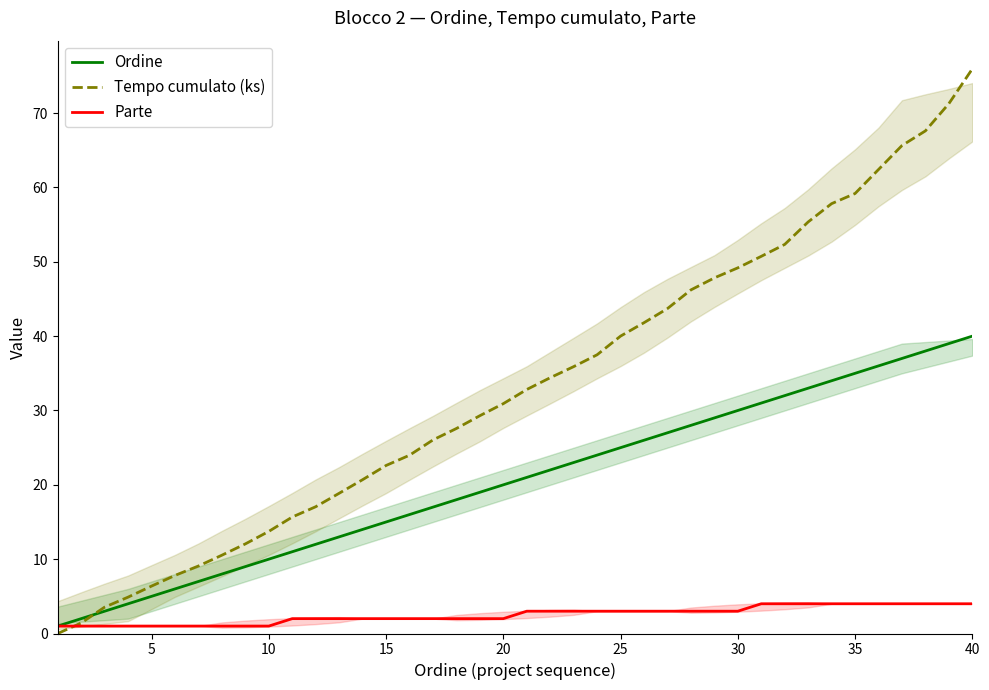

At how many categories does at least one series exceed 51?

9